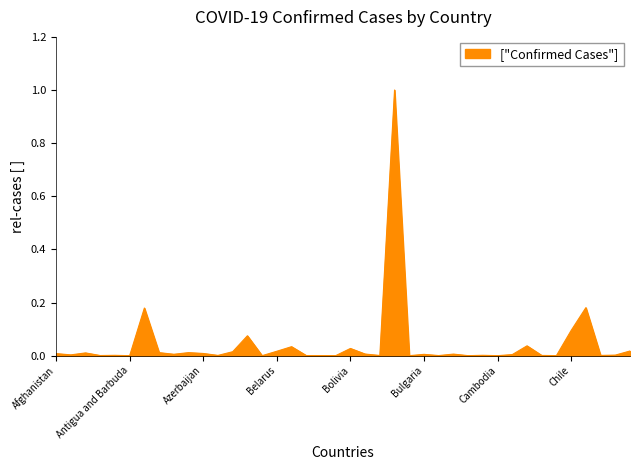

What is the difference between the maximum and minimum values?

1.0